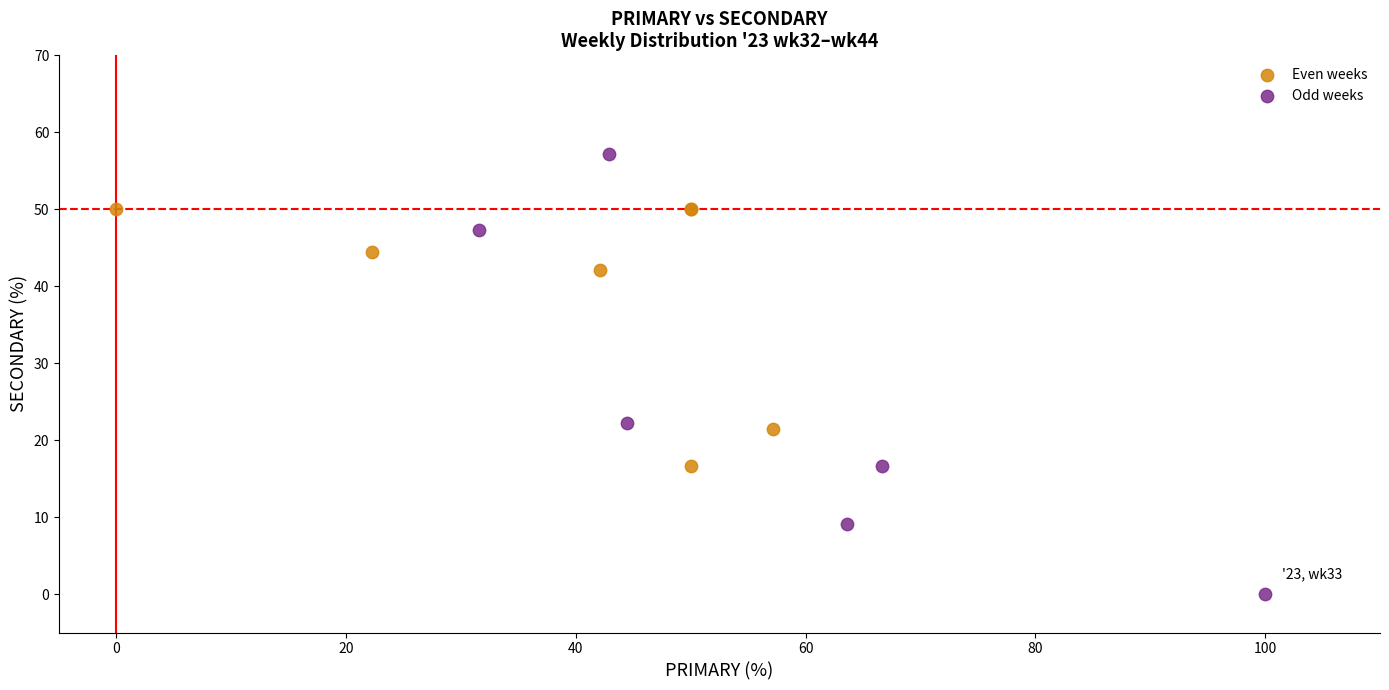

Which series contains the highest Y value?

Odd weeks